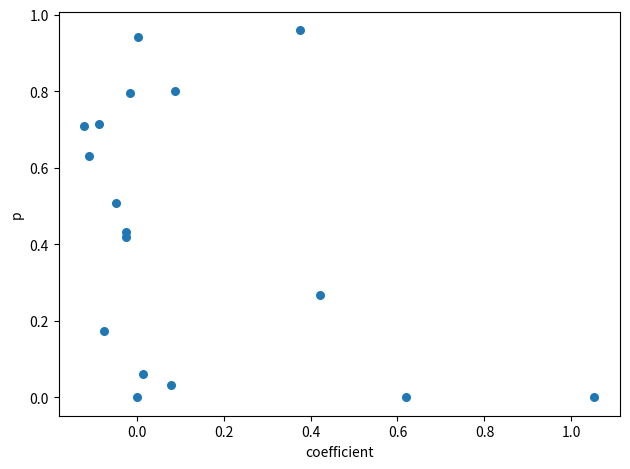

What is the range of X values (max minus min)?

1.2